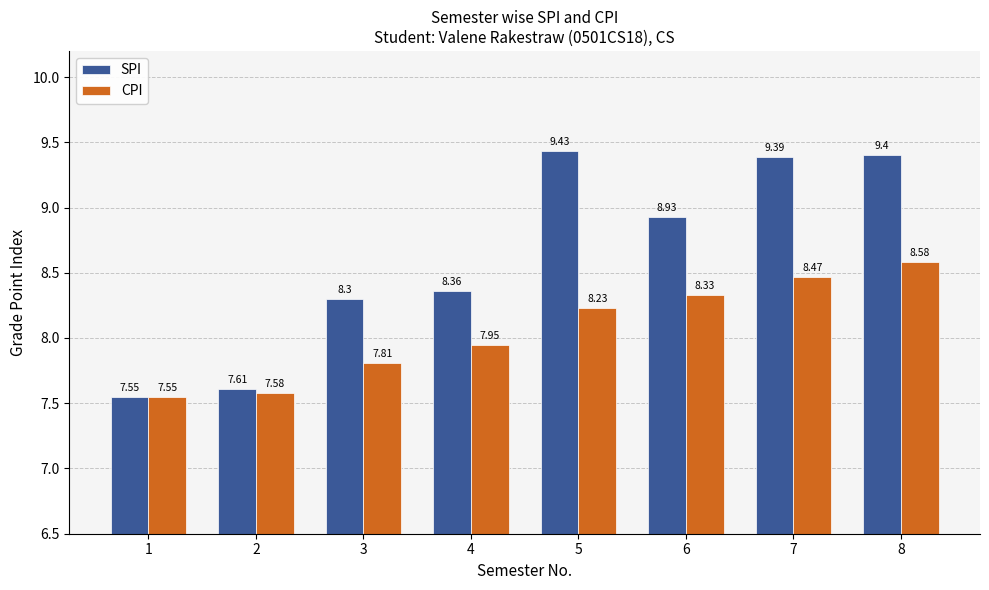

At which label is CPI closest to 8?

4